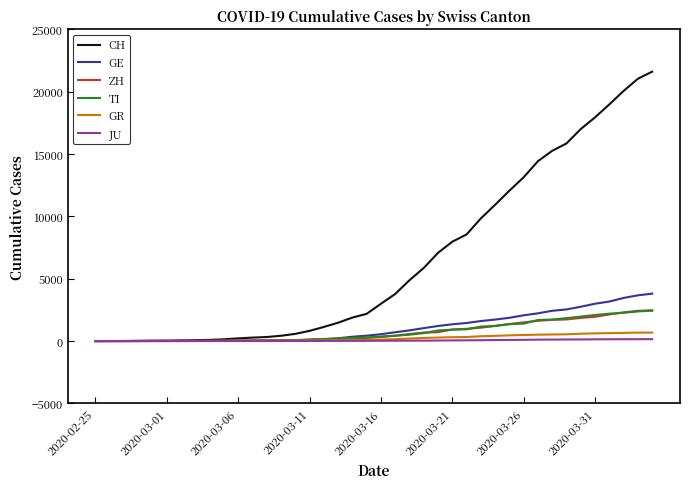

What is the highest value of the GE series?

3805